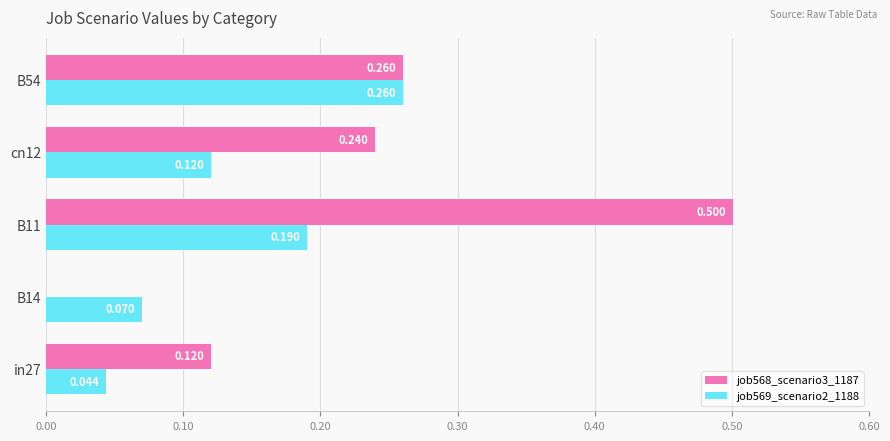

Is the value of job569_scenario2_1188 at in27 greater than the value of job568_scenario3_1187 at in27?

No